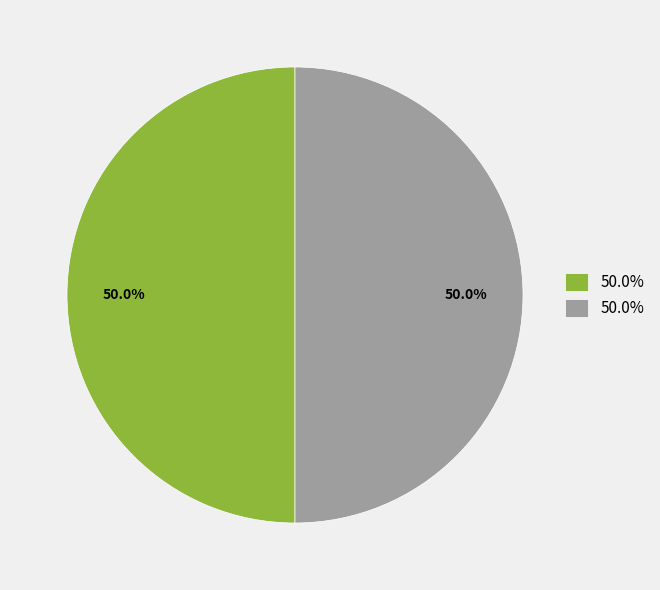

Count the number of slices in the pie.

2